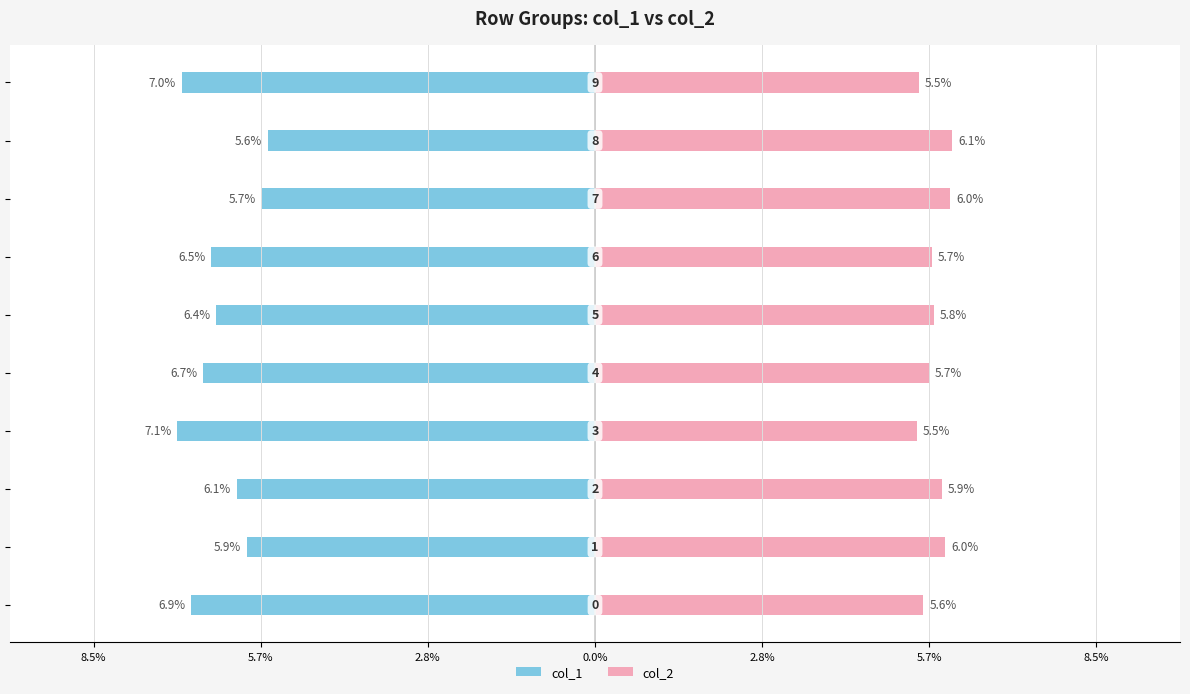

At 5.7%, list the series in order from smallest to largest.

col_1, col_2